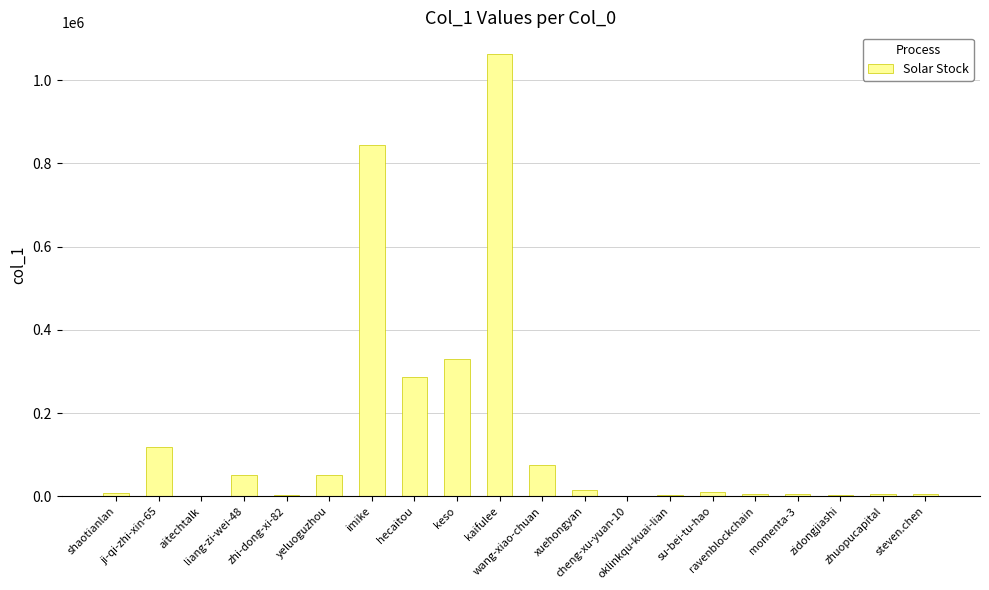

Are the bars grouped side by side (vs. stacked)?

No